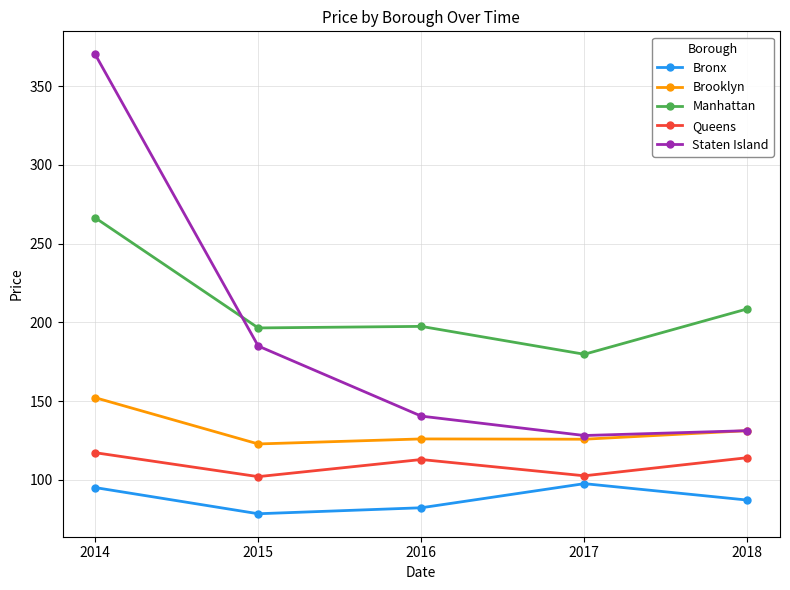

The Brooklyn series shows 125.8 at 2017. True or false?

True